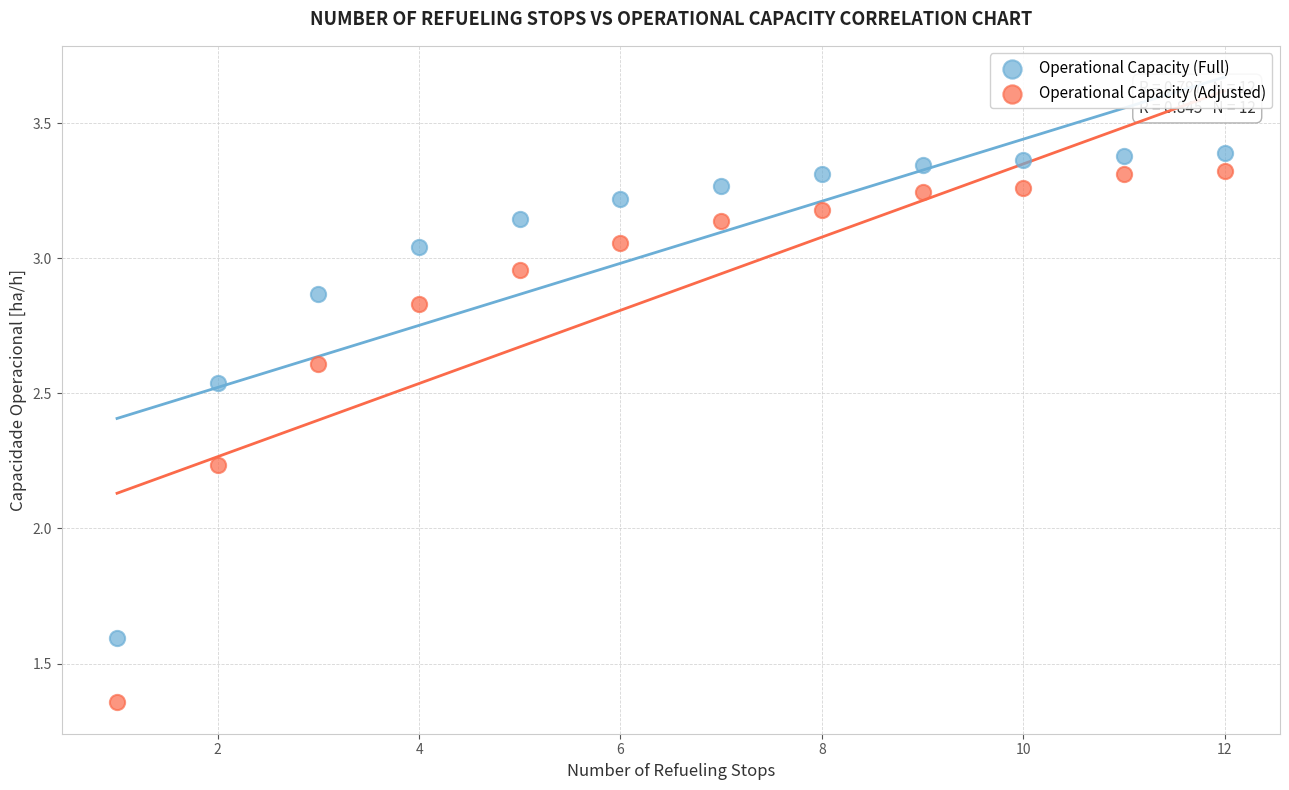

Across all data points, what is the range of Y values (max minus min)?

2.0